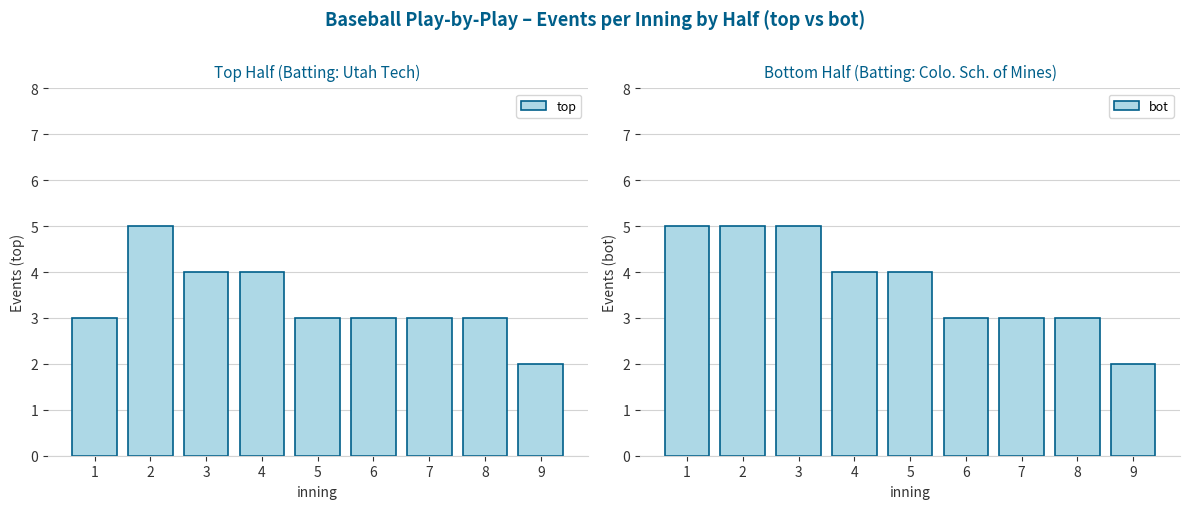

Count the bot values in the range 3 to 5.

8